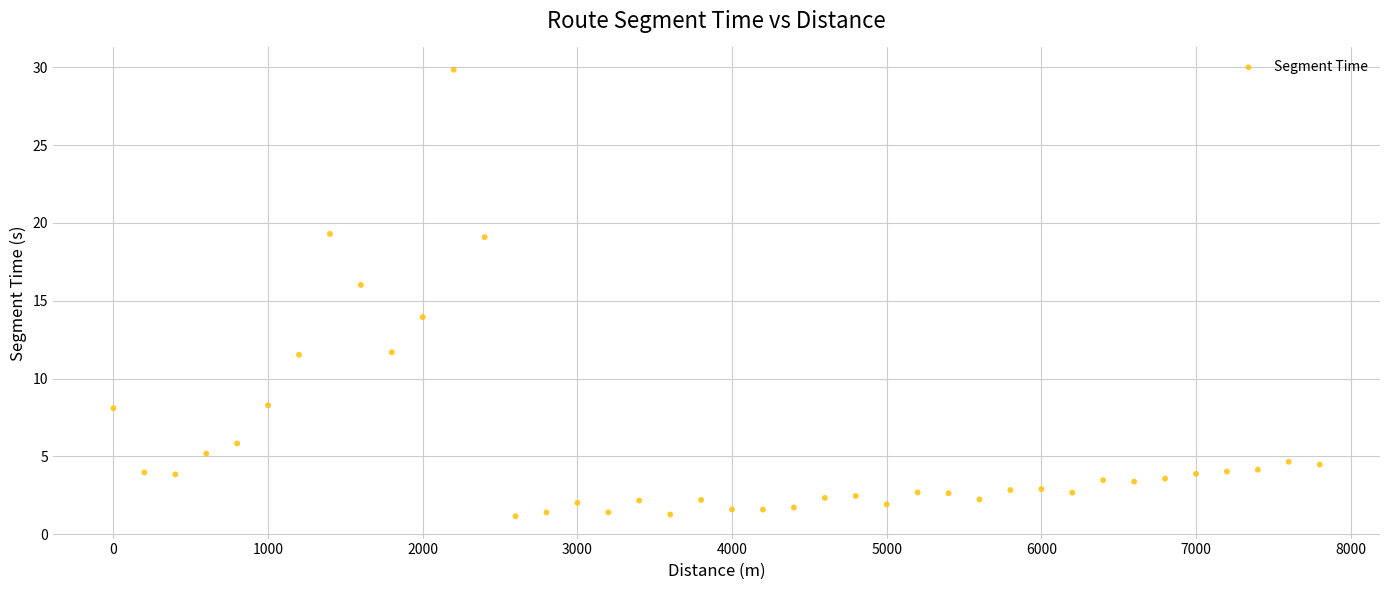

What is the range of X values (max minus min)?

7800.0